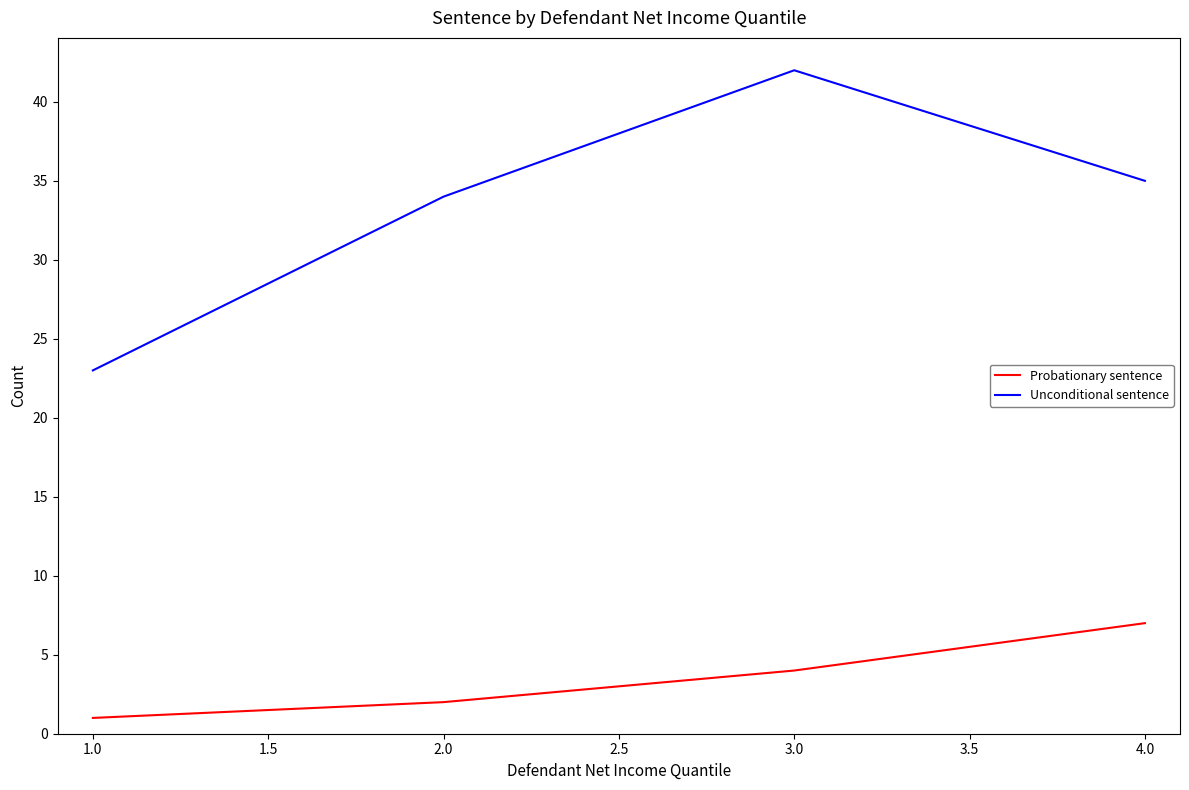

Is the value of Probationary sentence at 2.0 greater than the value of Unconditional sentence at 1.0?

No